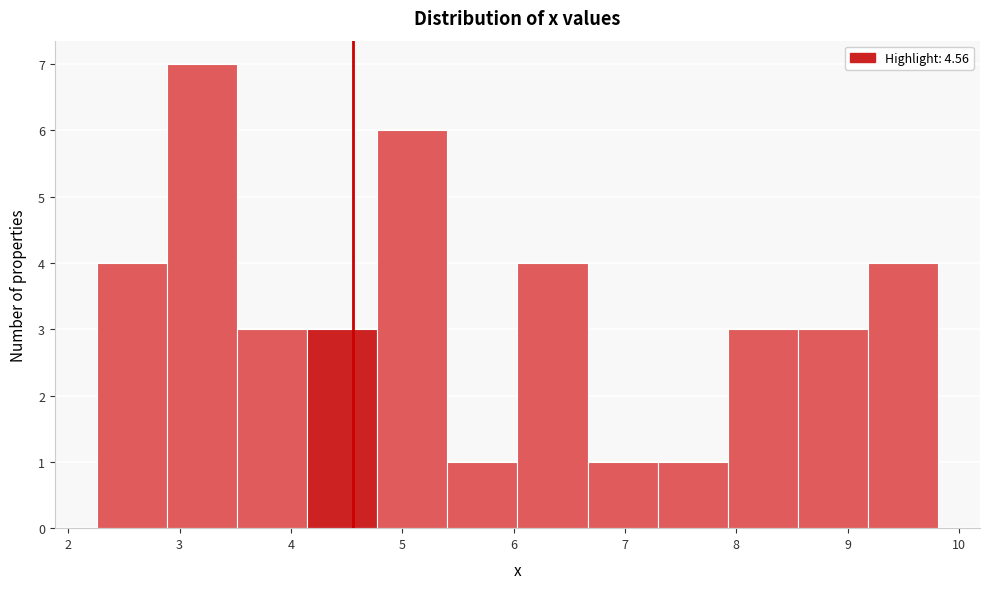

Reading left to right, list every bar in this chart as the range it spans on the x-axis followed by its height. Neither the bar edges nor the heights are printed on the chart, so give them approximately, as read against the axes.

2.3 to 2.9: 4
2.9 to 3.5: 7
3.5 to 4.1: 3
4.1 to 4.8: 3
4.8 to 5.4: 6
5.4 to 6.0: 1
6.0 to 6.7: 4
6.7 to 7.3: 1
7.3 to 7.9: 1
7.9 to 8.6: 3
8.6 to 9.2: 3
9.2 to 9.8: 4